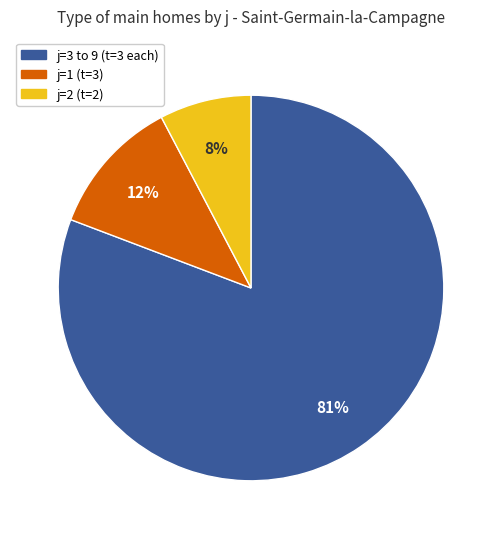

Which has a higher value, j=2 (t=2) or j=1 (t=3)?

j=1 (t=3)